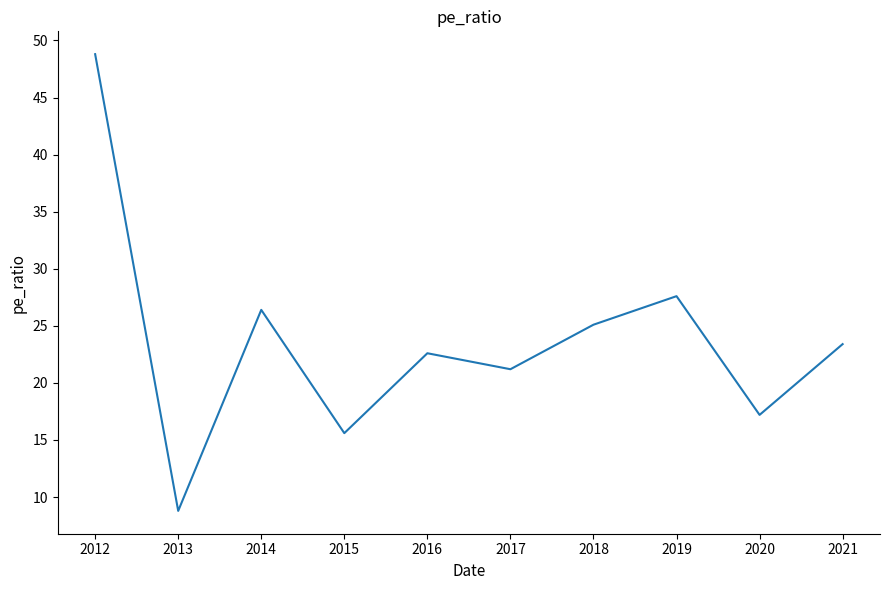

How many values are below 23?

5